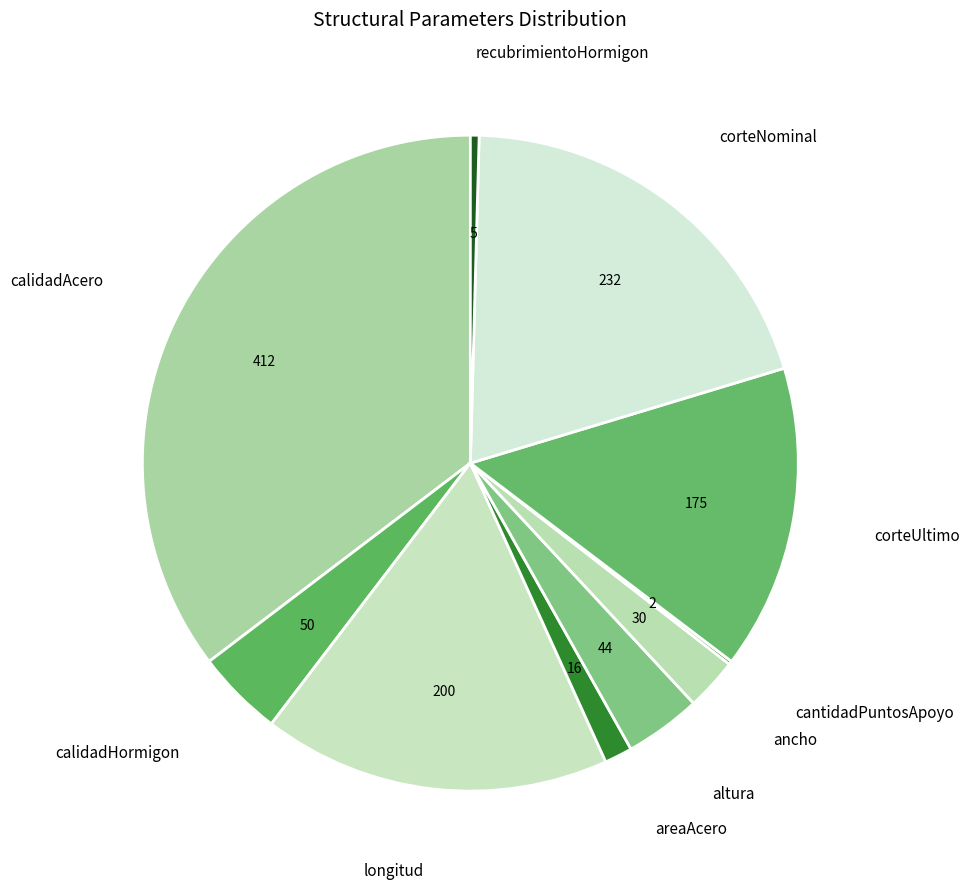

Is it true that areaAcero is 1% of the pie?

True